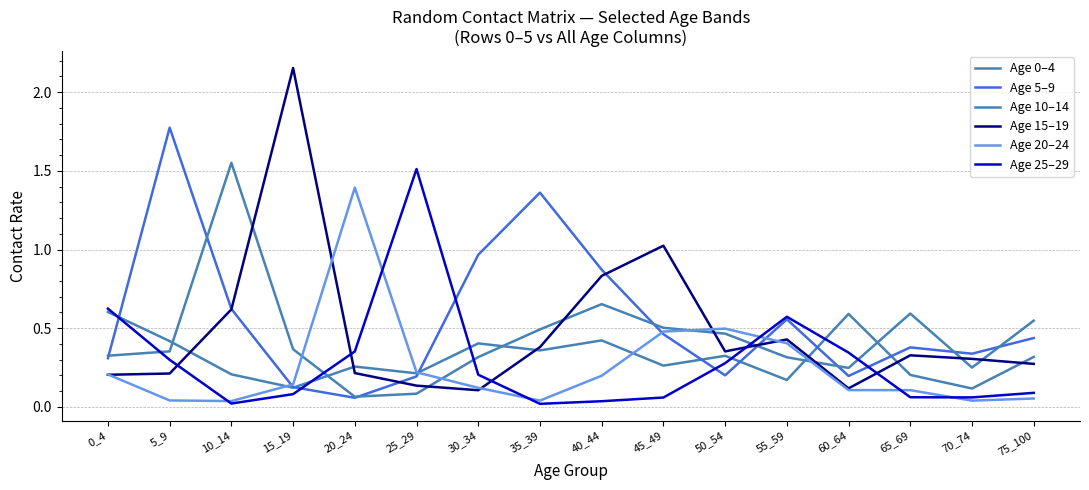

Reading left to right, list all the values displayed in this chart.

Age 0–4: 0.6	0.4	0.2	0.1	0.3	0.2	0.4	0.4	0.4	0.3	0.3	0.2	0.6	0.2	0.1	0.3
Age 5–9: 0.3	1.8	0.6	0.1	0.1	0.2	1.0	1.4	0.9	0.5	0.2	0.6	0.2	0.4	0.3	0.4
Age 10–14: 0.3	0.4	1.6	0.4	0.1	0.1	0.3	0.5	0.7	0.5	0.5	0.3	0.2	0.6	0.2	0.5
Age 15–19: 0.2	0.2	0.6	2.2	0.2	0.1	0.1	0.4	0.8	1.0	0.4	0.4	0.1	0.3	0.3	0.3
Age 20–24: 0.2	0.0	0.0	0.1	1.4	0.2	0.1	0.0	0.2	0.5	0.5	0.4	0.1	0.1	0.0	0.1
Age 25–29: 0.6	0.3	0.0	0.1	0.4	1.5	0.2	0.0	0.0	0.1	0.3	0.6	0.3	0.1	0.1	0.1